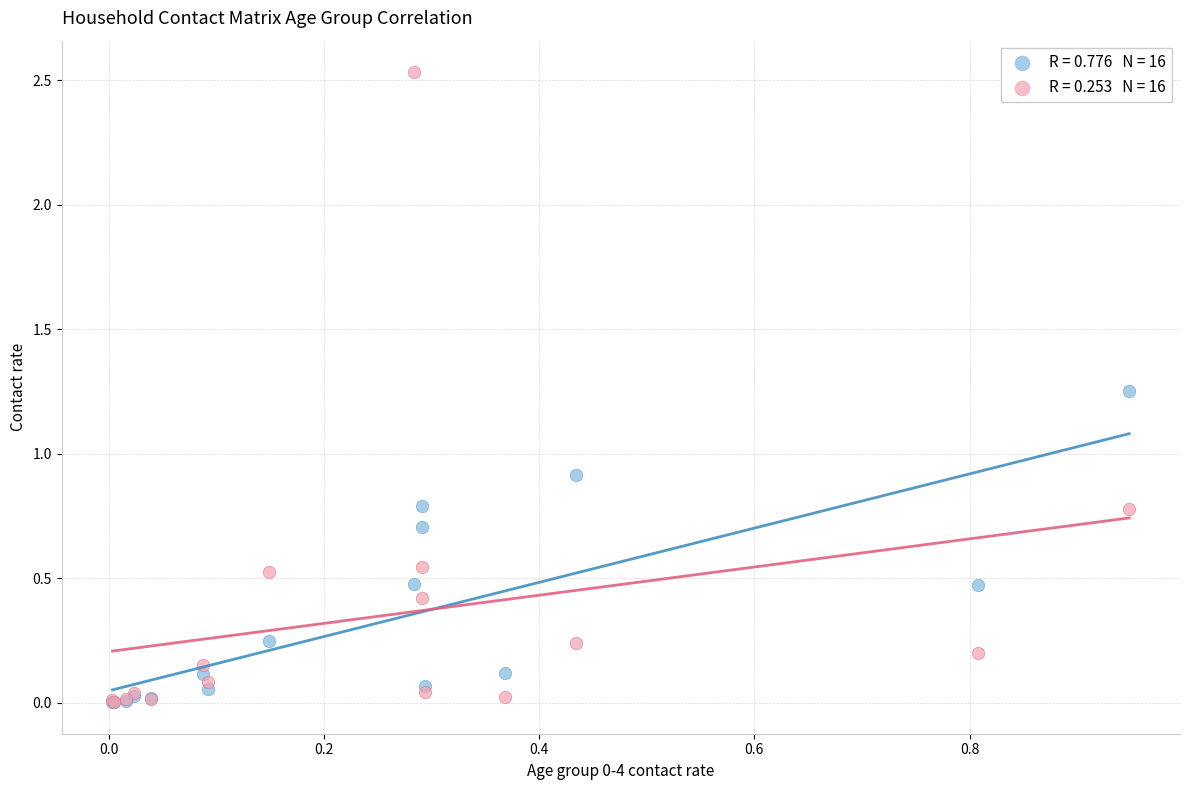

Across all series, what Y value is closest to 1?

0.9